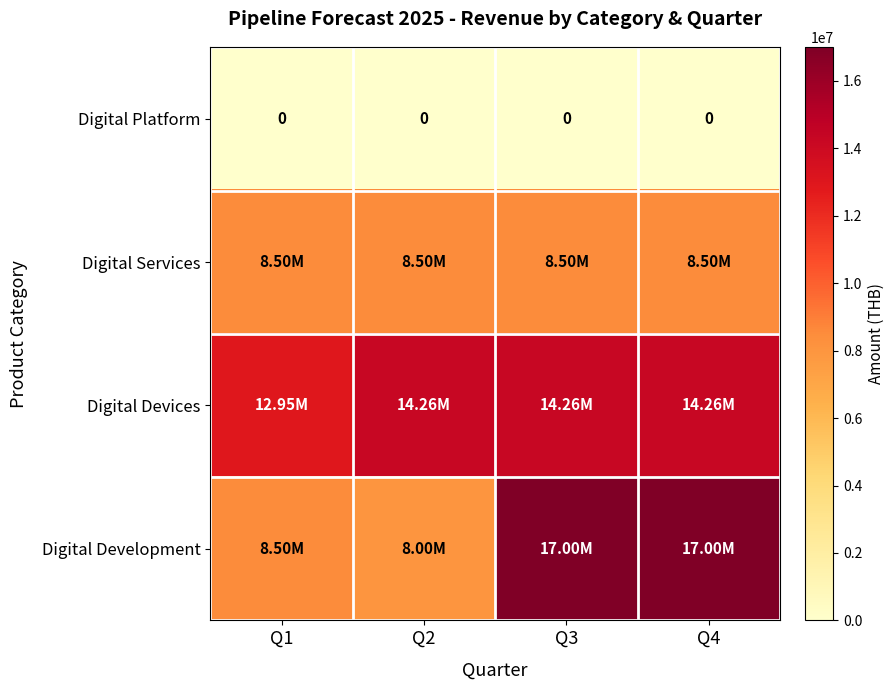

True or false: Digital Platform has a value of 0 at Q2.

True